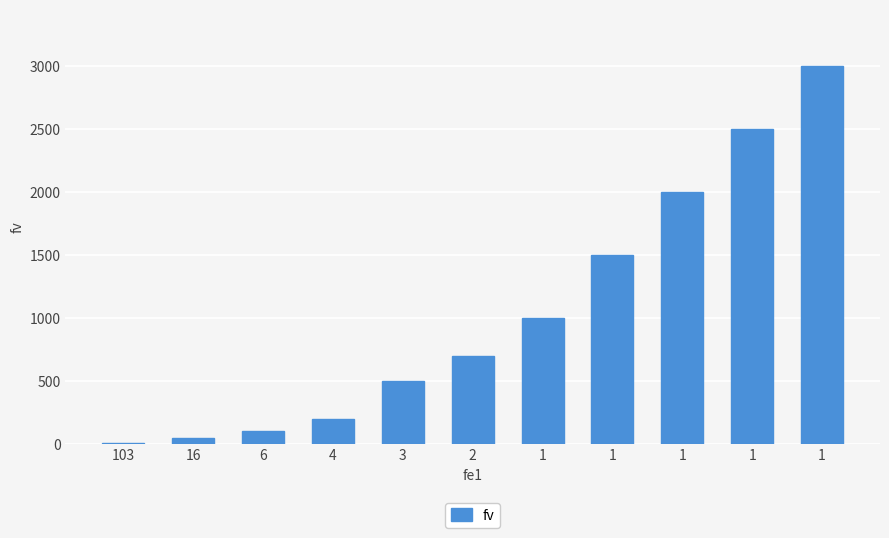

What is the change in value from 6 to 3?

+400